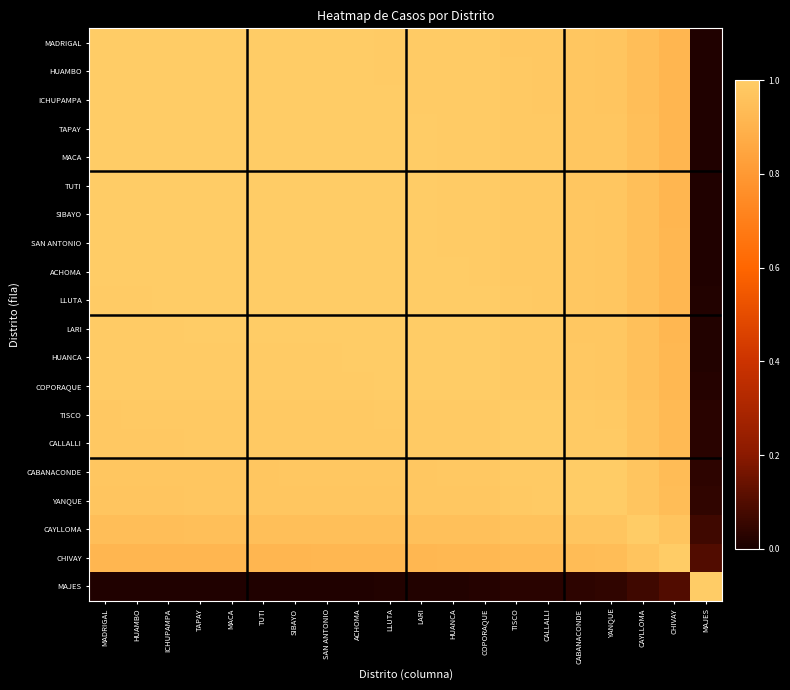

What is the maximum value shown in the chart?

1.0